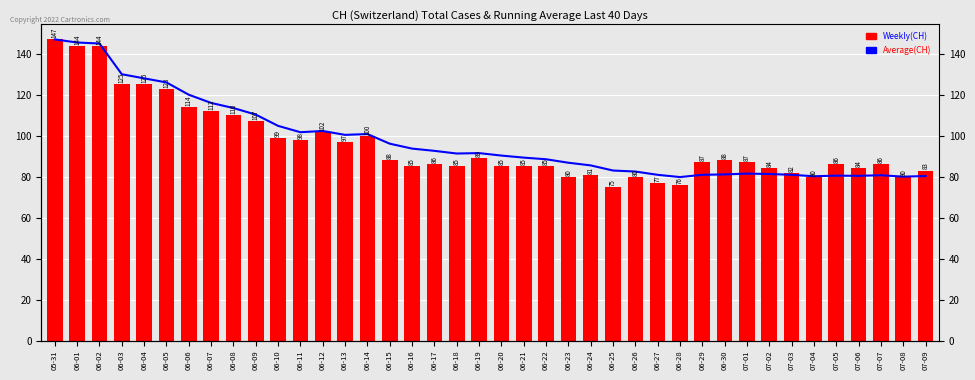

What are all the series names shown in the legend?

Average(CH), Weekly(CH)